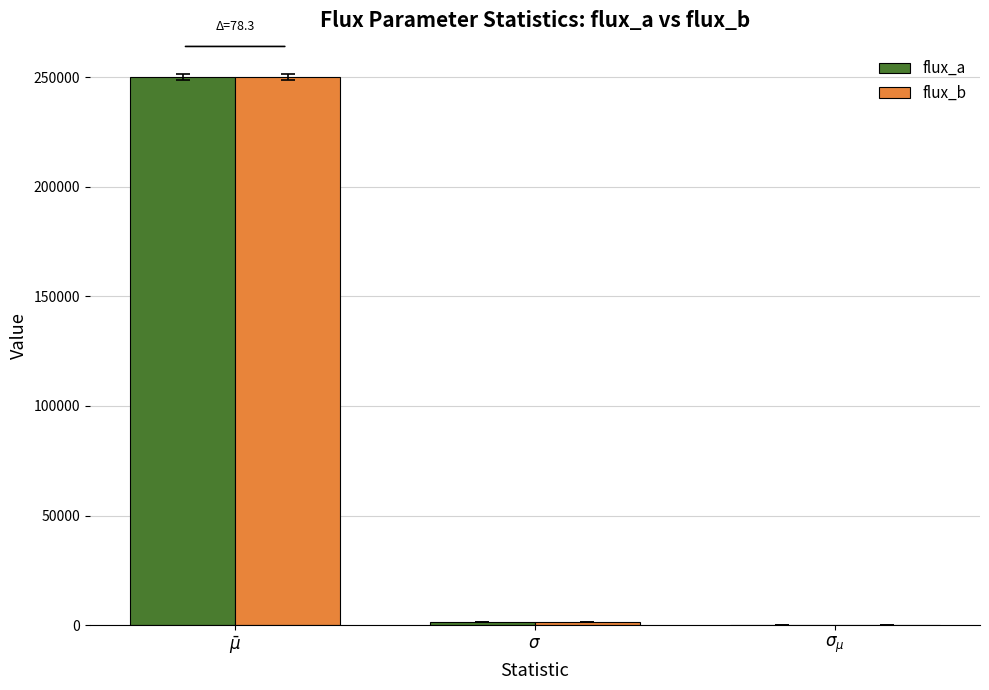

How many groups of bars are there?

3